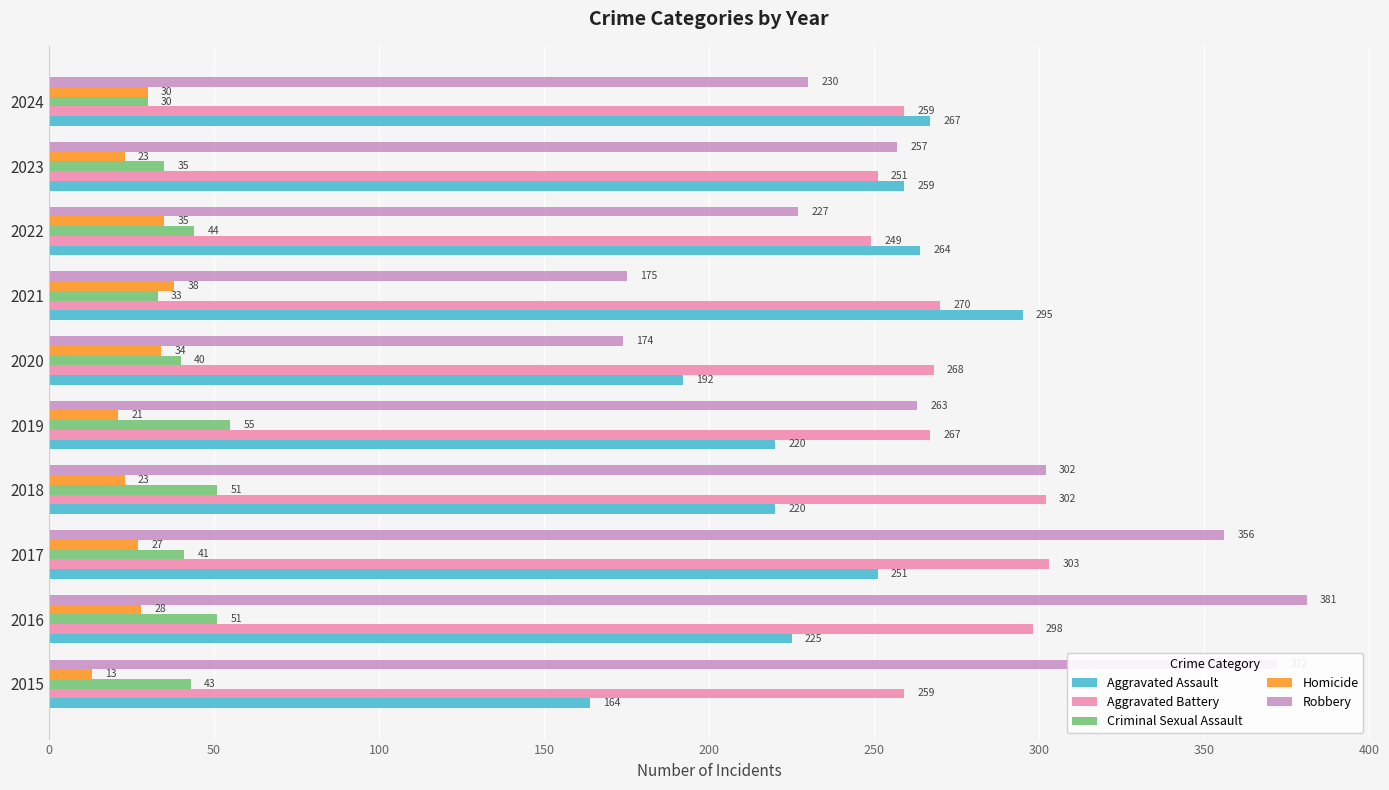

At which category is the sum across all series the highest?

2016